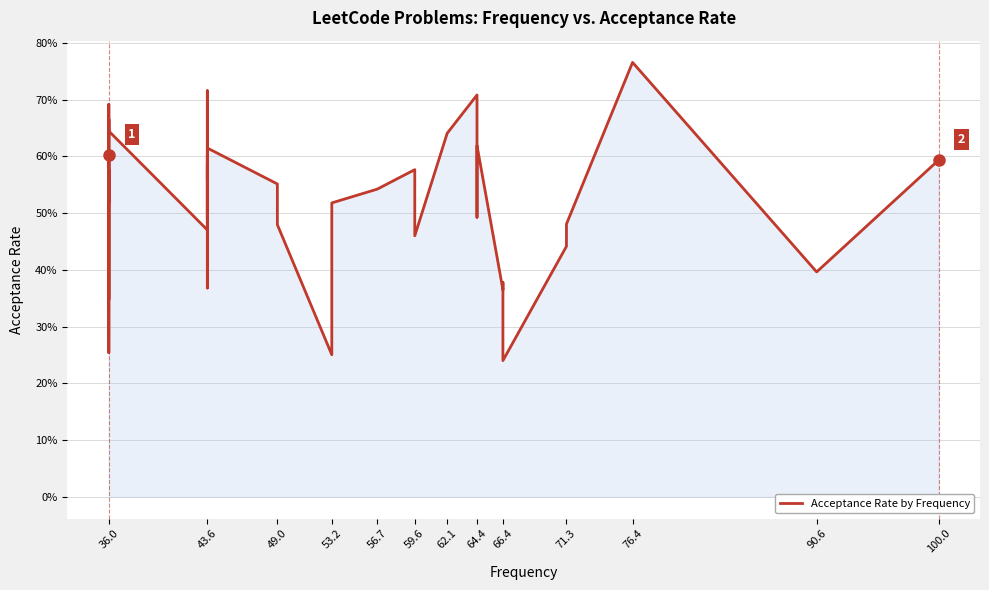

Does the chart display data point markers on the line(s)?

No